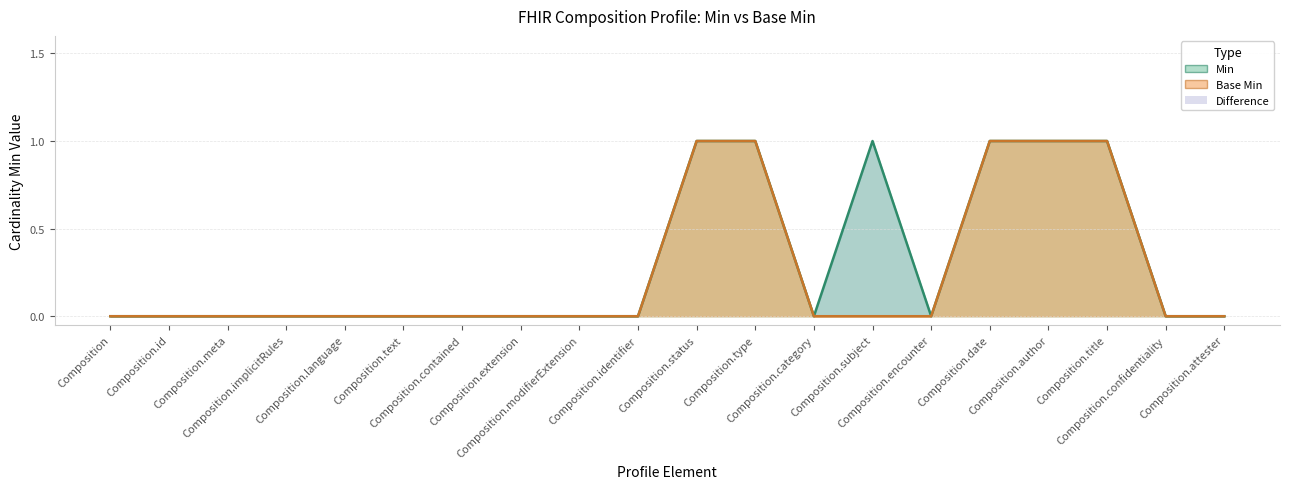

What is the sum of all Base Min values?

5